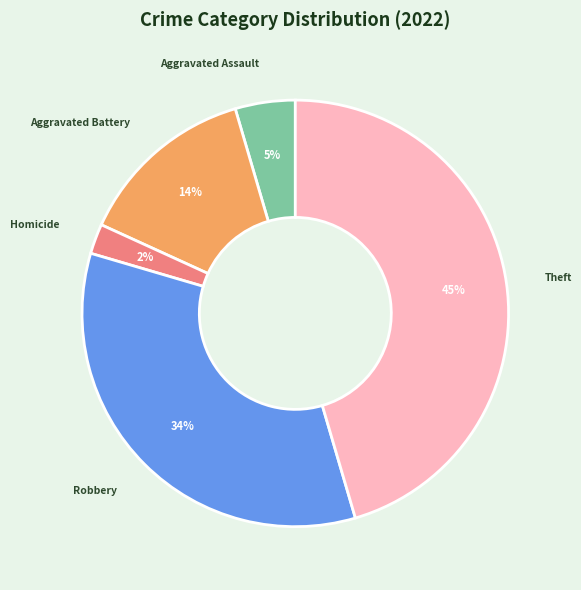

To the nearest percent, what is the difference between the largest and smallest slice percentages?

43%